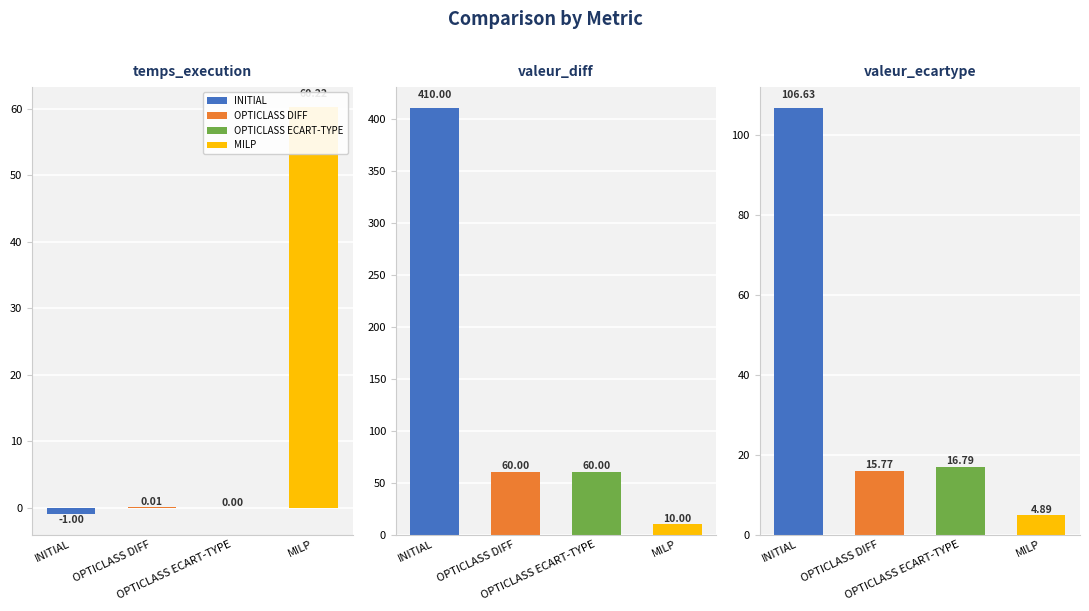

What is the difference between the maximum and minimum values in the MILP series?

55.3